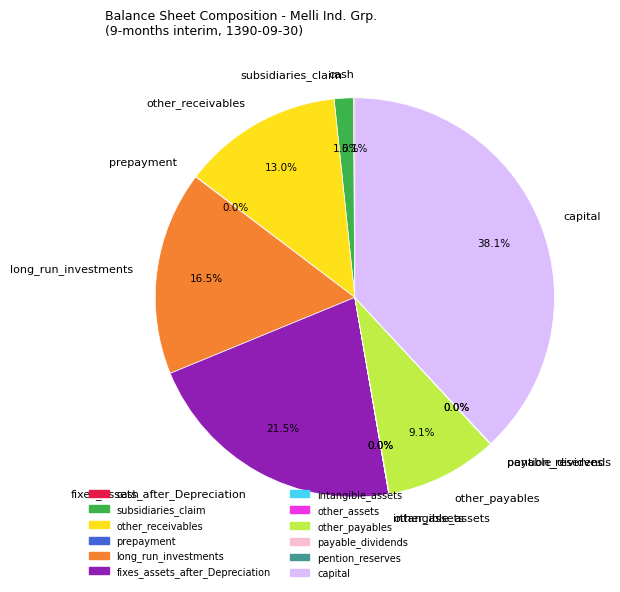

Is there a majority slice in this chart?

No